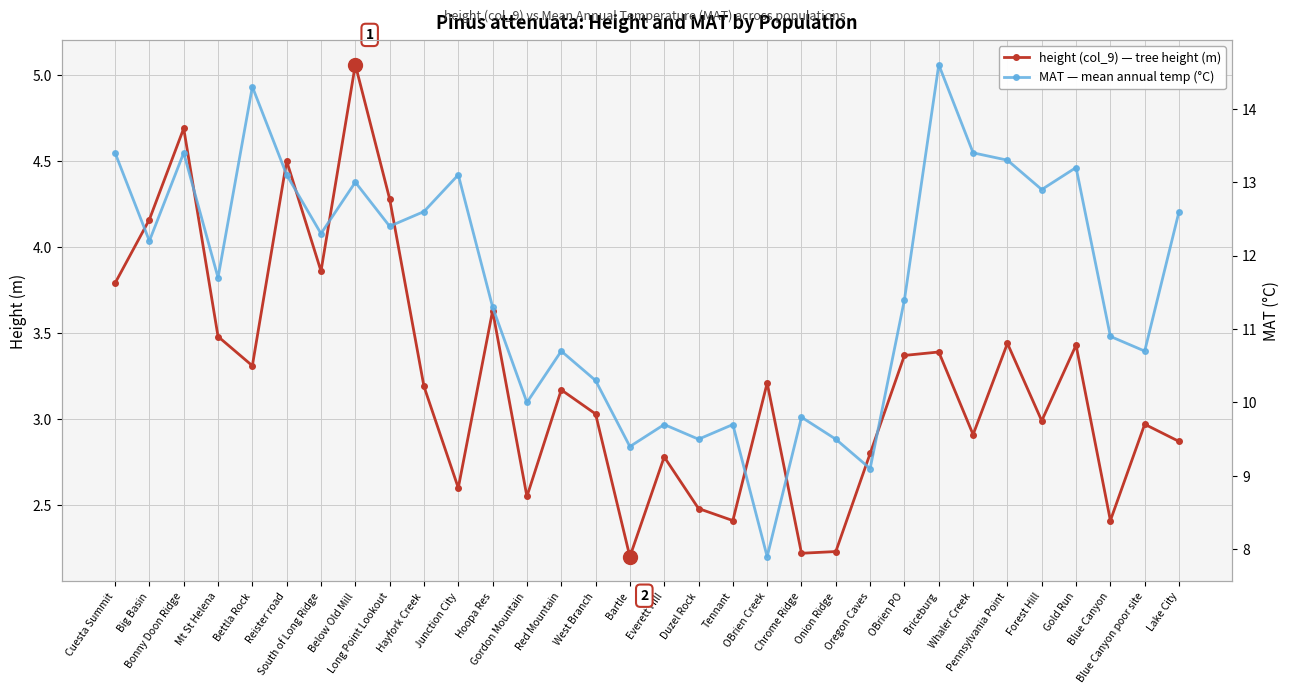

Which series has the largest total across all categories?

MAT — mean annual temp (°C)